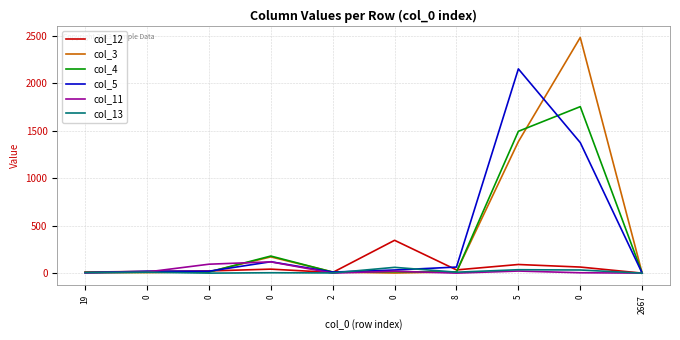

Rank the series by their maximum value, from lowest to highest.

col_13, col_11, col_12, col_4, col_5, col_3